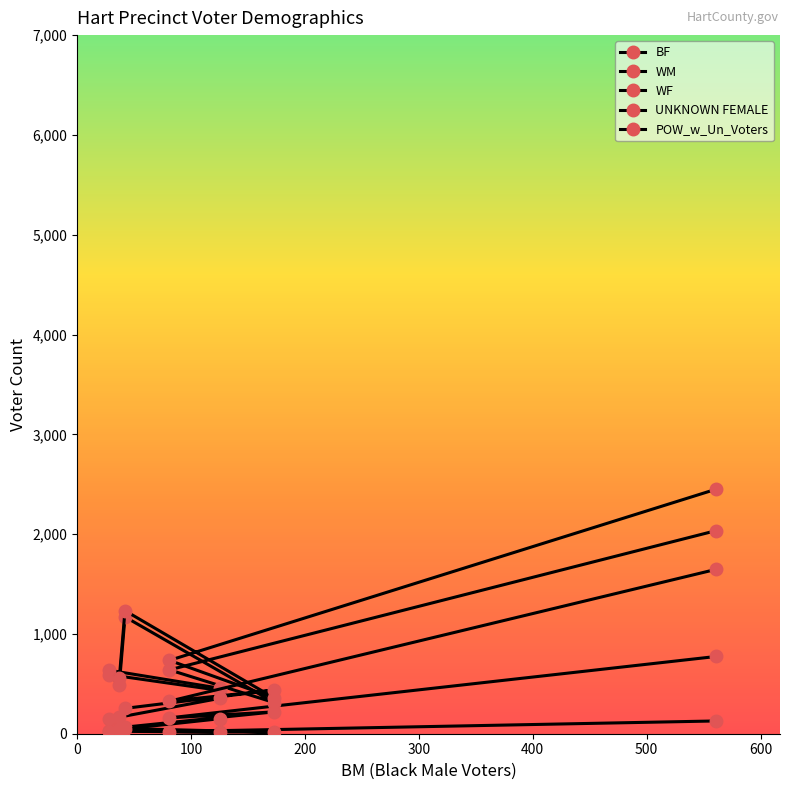

The POW_w_Un_Voters series shows 2845 at 0. True or false?

False